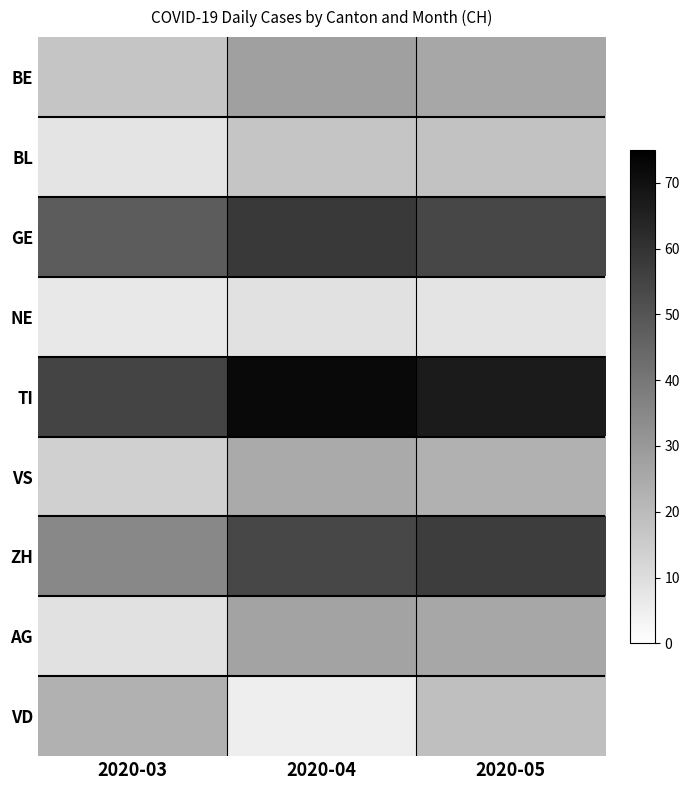

What is the minimum value shown in the chart?

5